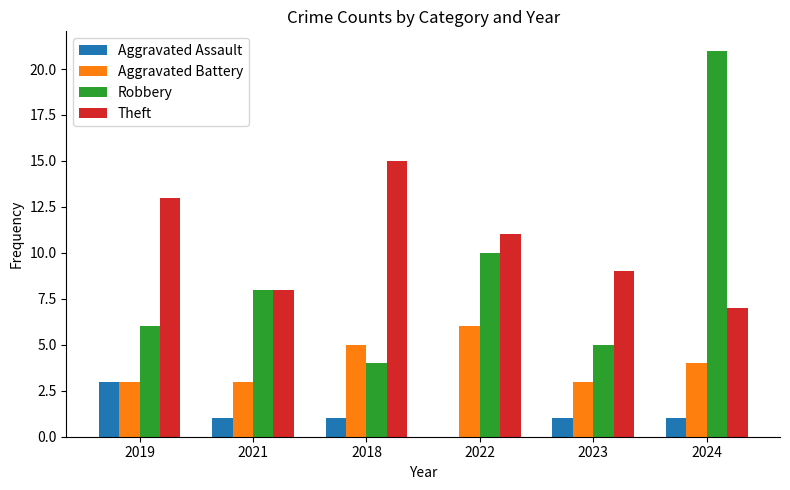

The value of Aggravated Battery at 2018 is 5. True or false?

True